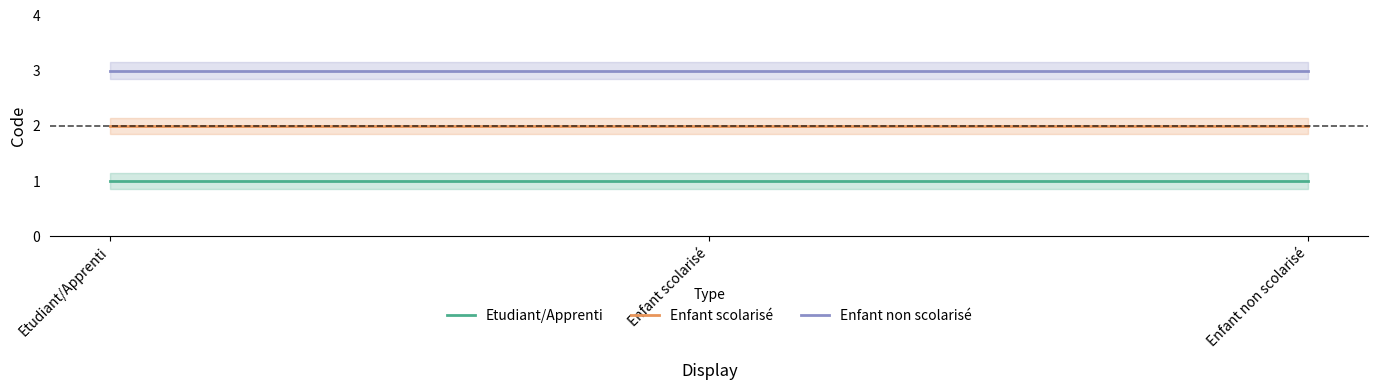

Reading left to right, transcribe all the data shown in this chart.

Etudiant/Apprenti: Etudiant/Apprenti=1	Enfant scolarisé=1	Enfant non scolarisé=1
Enfant scolarisé: Etudiant/Apprenti=2	Enfant scolarisé=2	Enfant non scolarisé=2
Enfant non scolarisé: Etudiant/Apprenti=3	Enfant scolarisé=3	Enfant non scolarisé=3